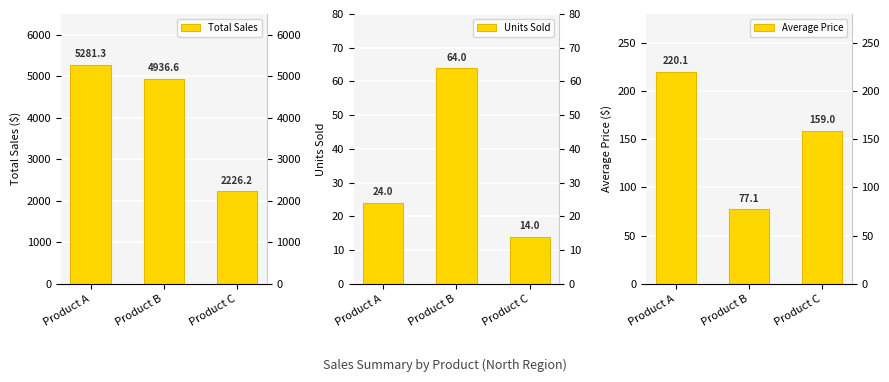

How many distinct data groups are displayed?

3